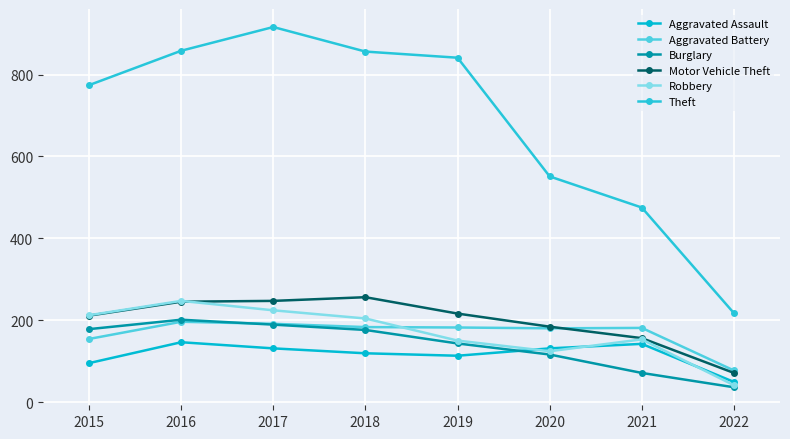

What is the value of the Burglary point at the 1st from the left?

178